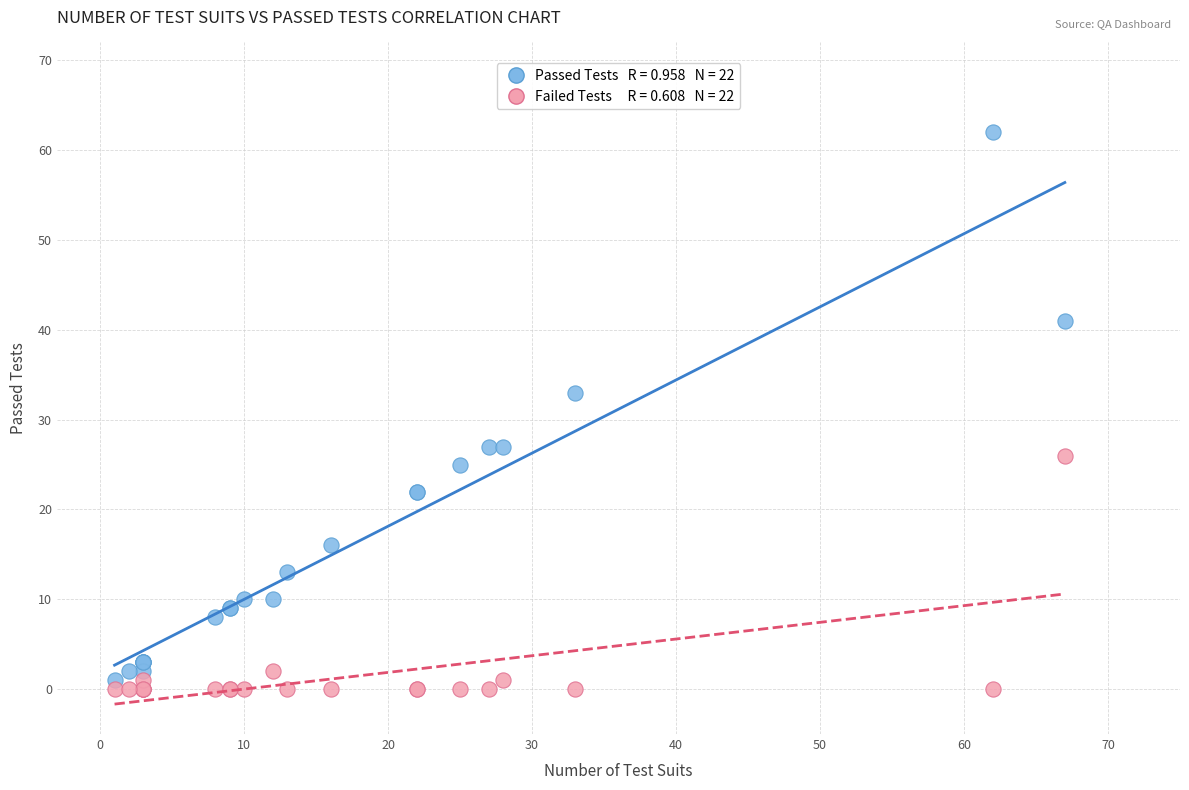

Across all series, what Y value is closest to 31?

33